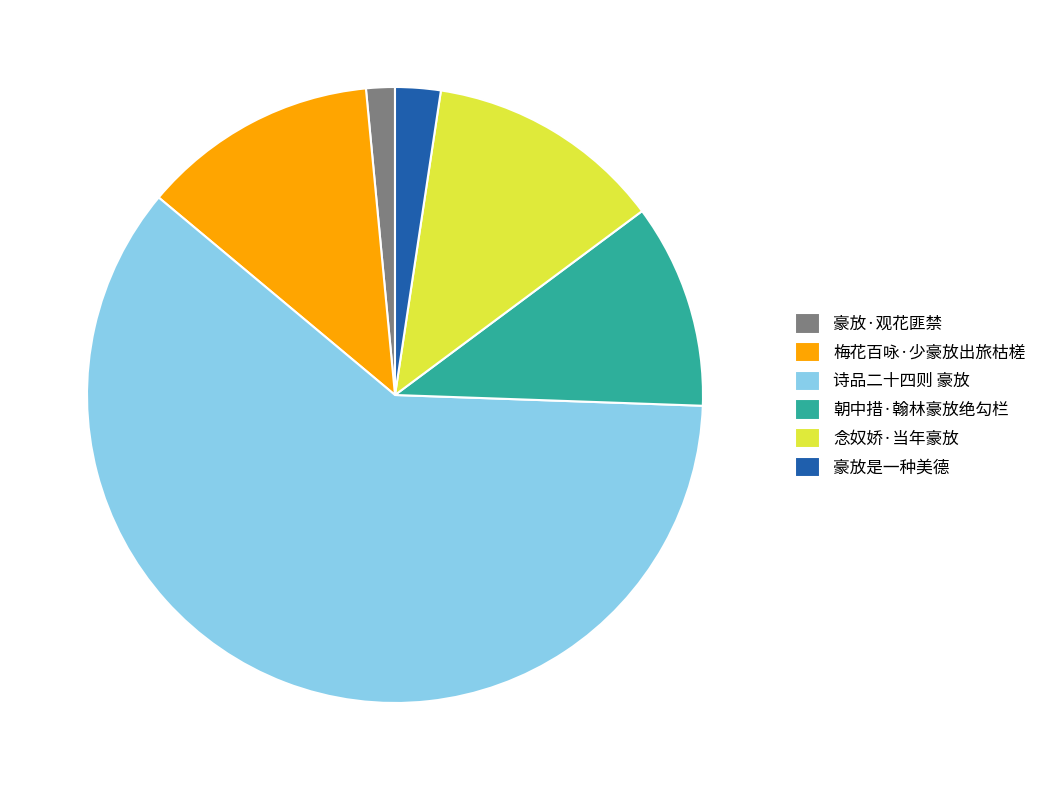

What is the ratio of the value at 豪放·观花匪禁 to the value at 念奴娇·当年豪放?

0.1